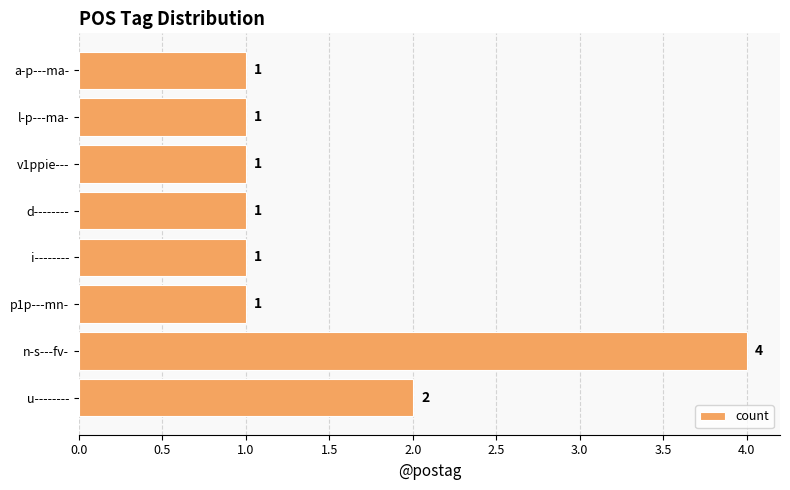

How many bars are there in total?

8